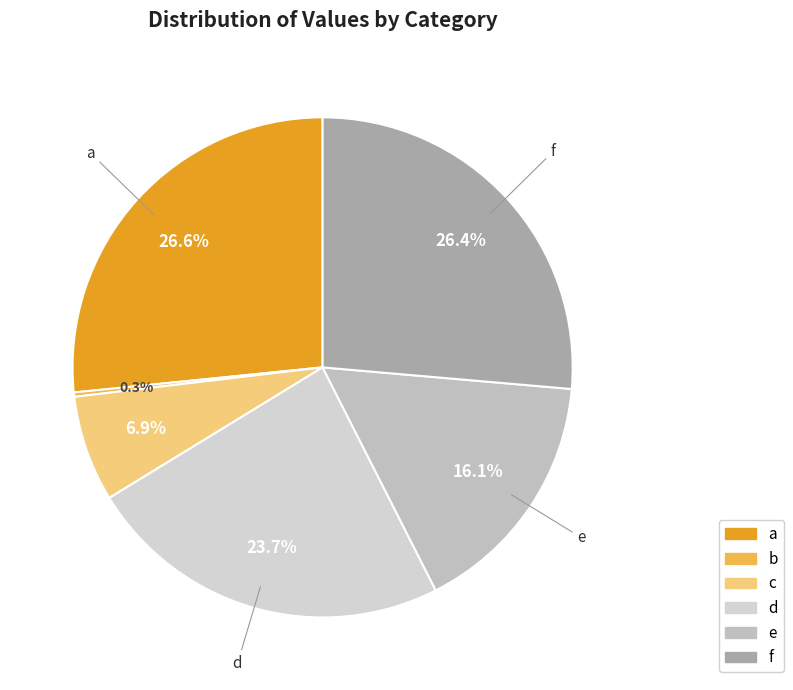

Count the number of slices in the pie.

6